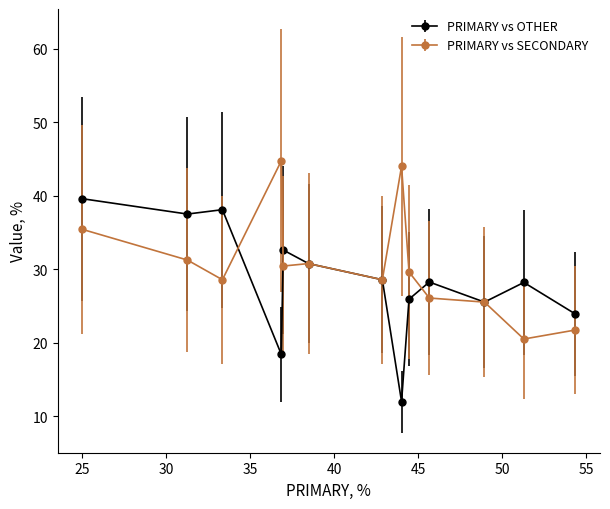

What is the minimum value shown in the chart?

12.0